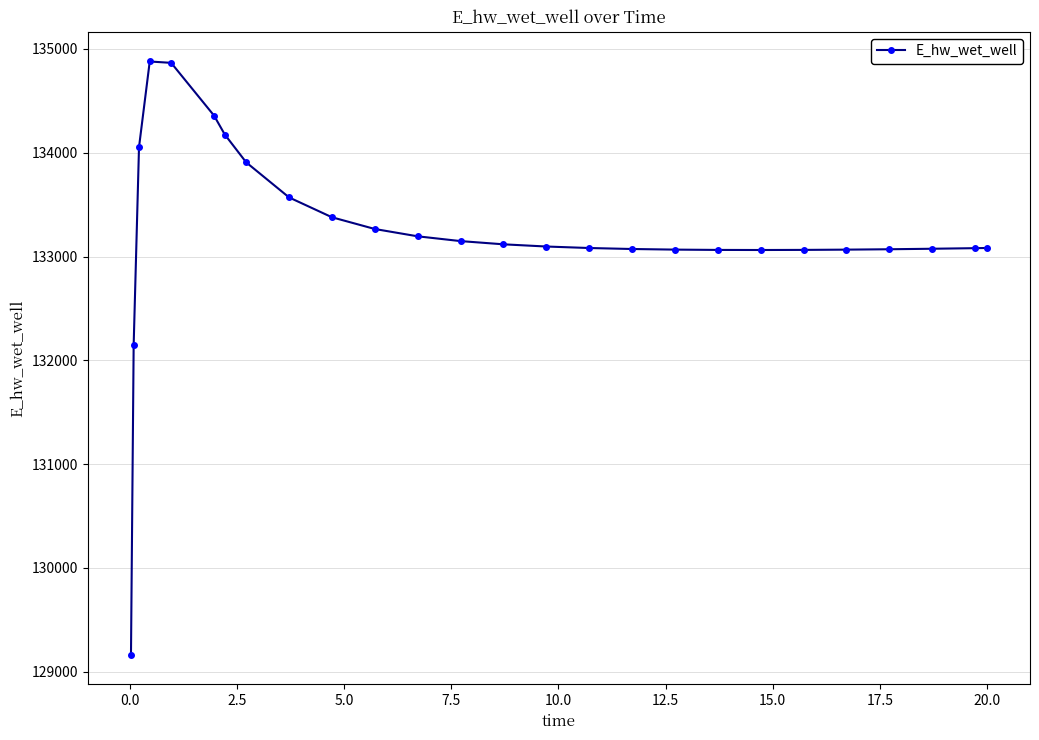

What is the minimum value shown in the chart?

129163.8